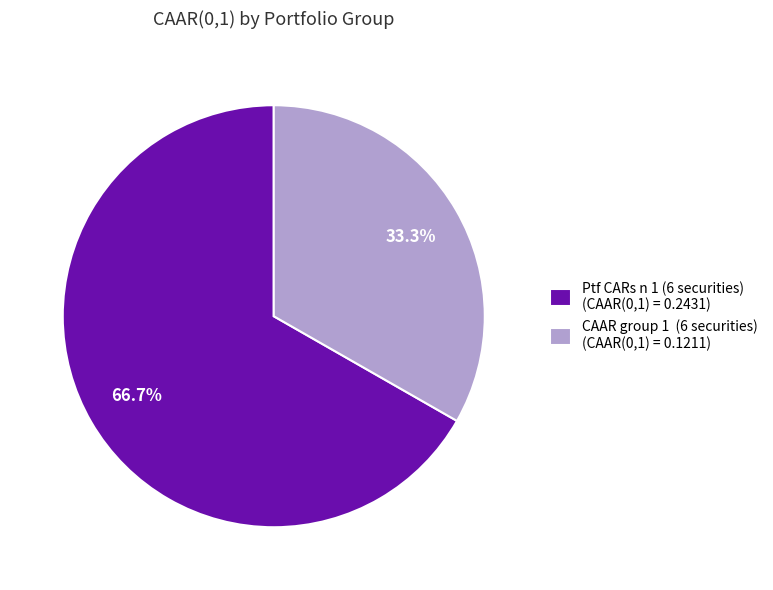

Does any single category account for the majority?

Yes